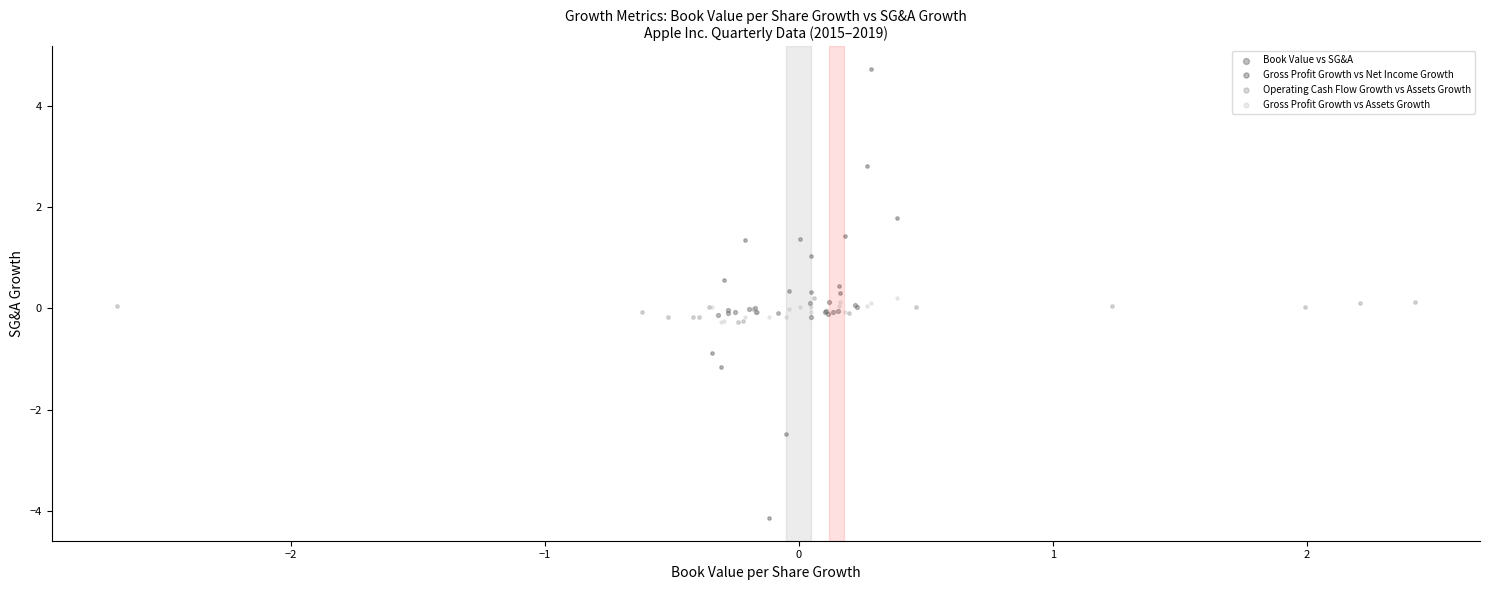

Which series reaches the minimum Y coordinate?

Gross Profit Growth vs Net Income Growth